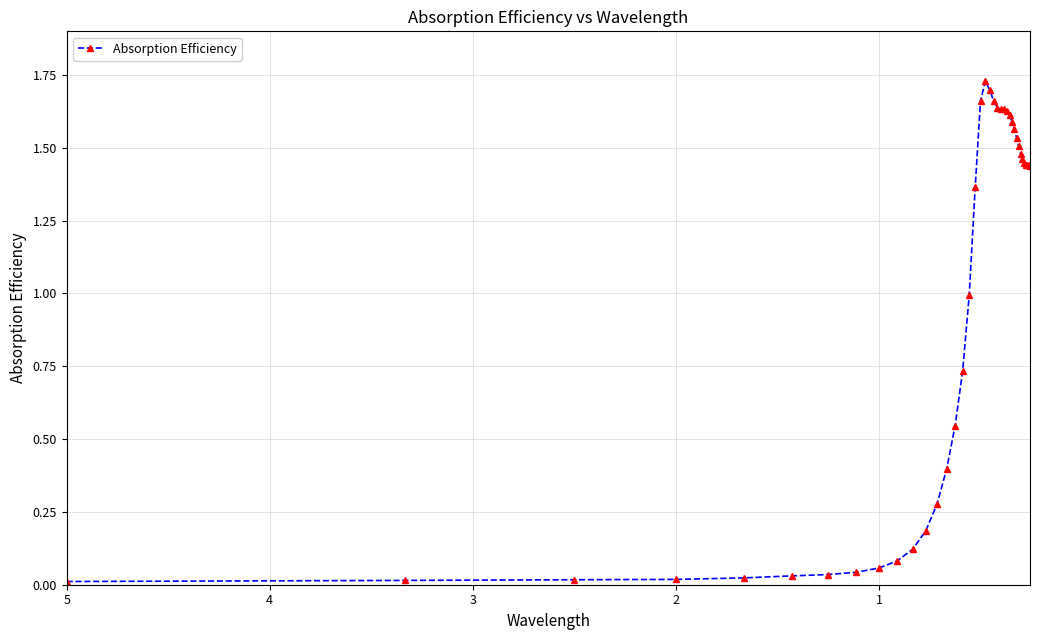

What is the average value?

1.0